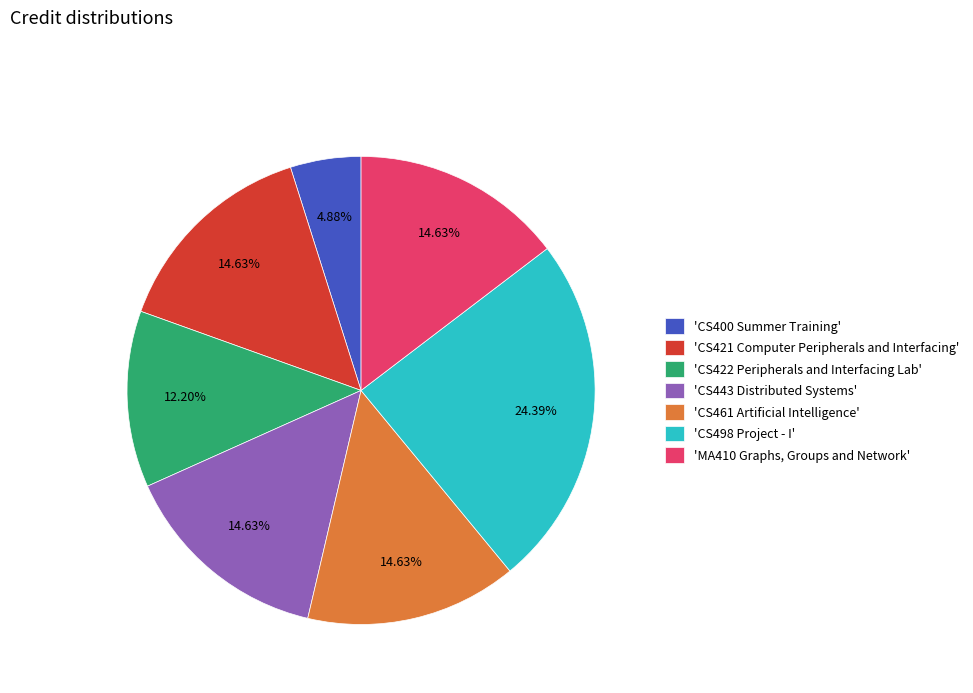

Is the sum of 'CS400 Summer Training' and 'CS421 Computer Peripherals and Interfacing' greater than half?

No